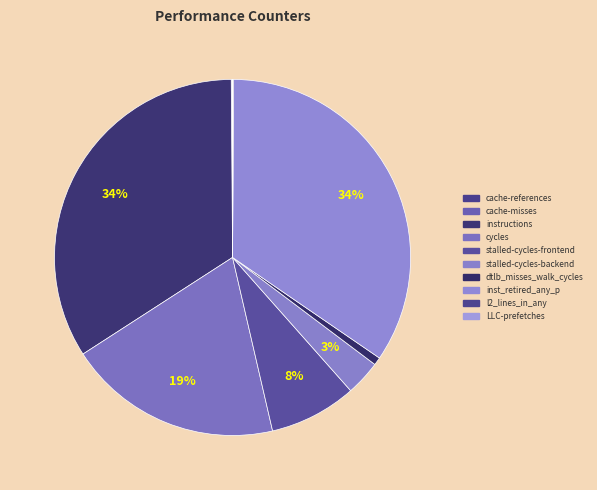

Count the number of slices in the pie.

10